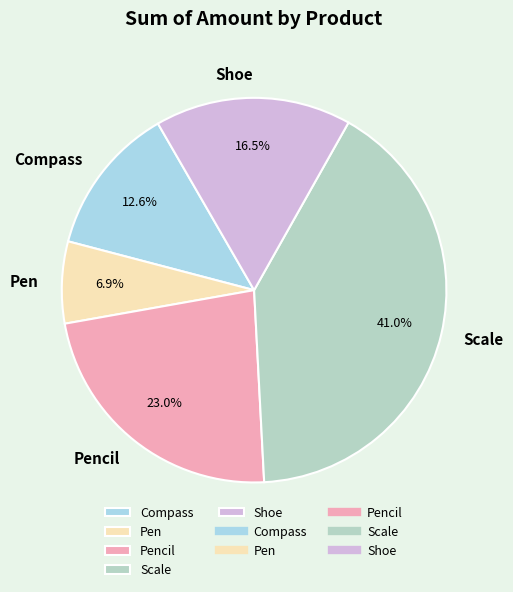

What is the largest slice in the pie chart?

Scale